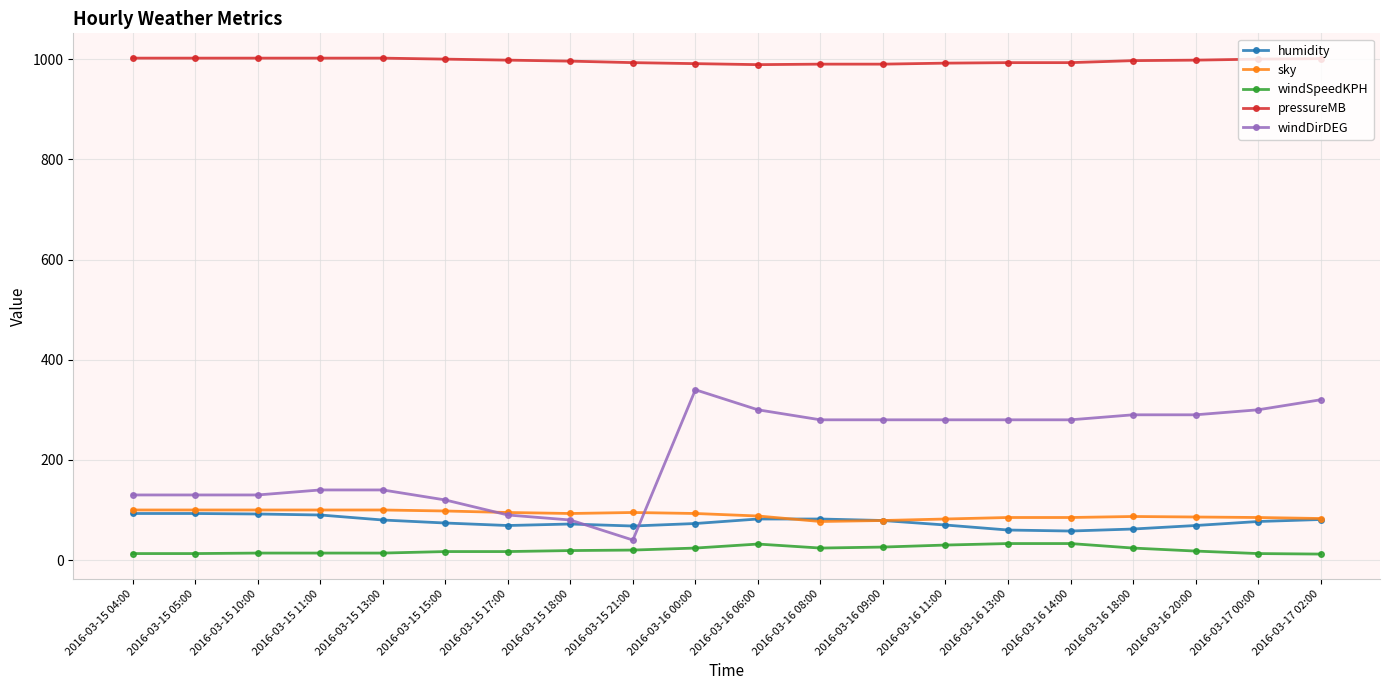

What are all the series names shown in the legend?

humidity, sky, windSpeedKPH, pressureMB, windDirDEG